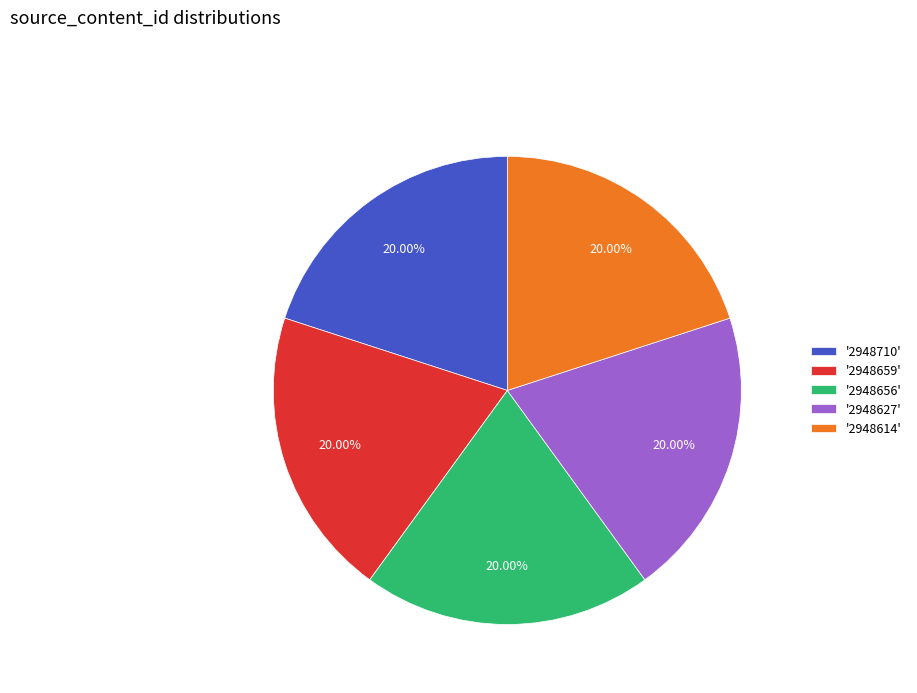

Approximately how many times larger is the value at '2948710' compared to '2948659'?

1.0